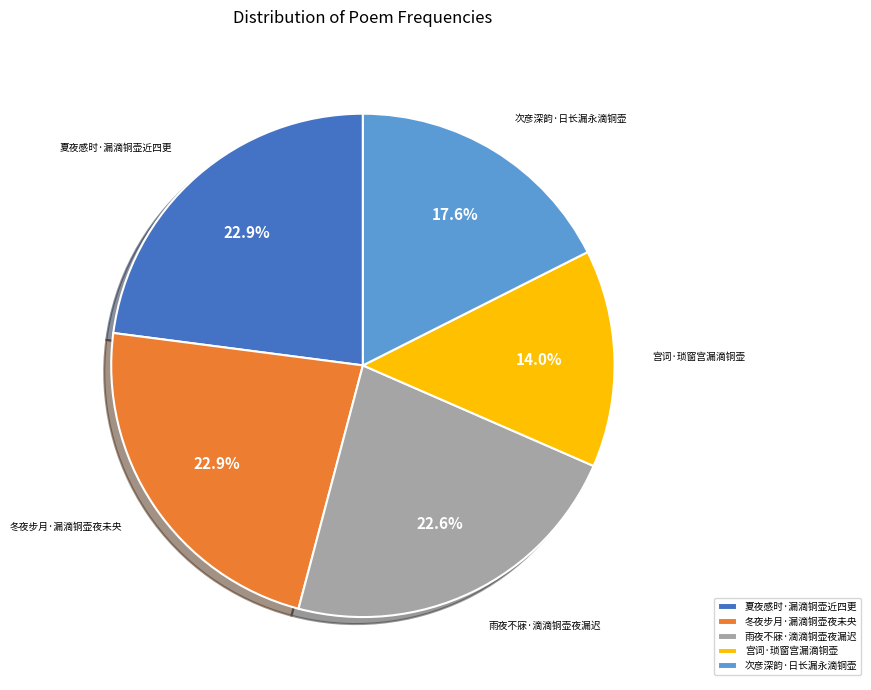

Is there a majority slice in this chart?

No